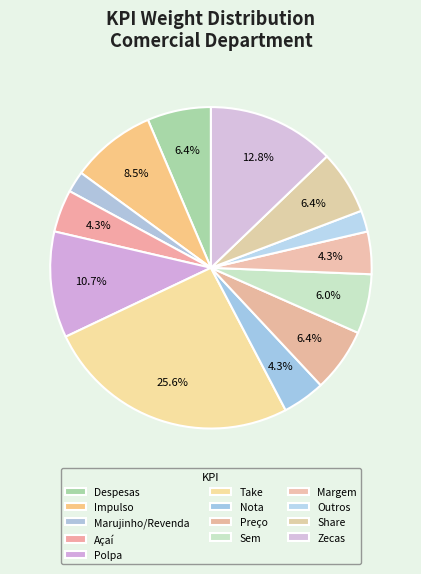

How many slices are in this pie chart?

13